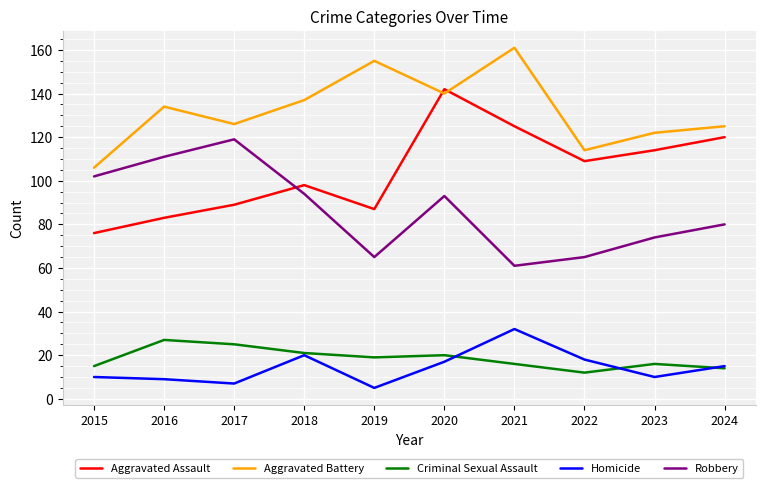

How many intersections are there between Robbery and Aggravated Assault?

1